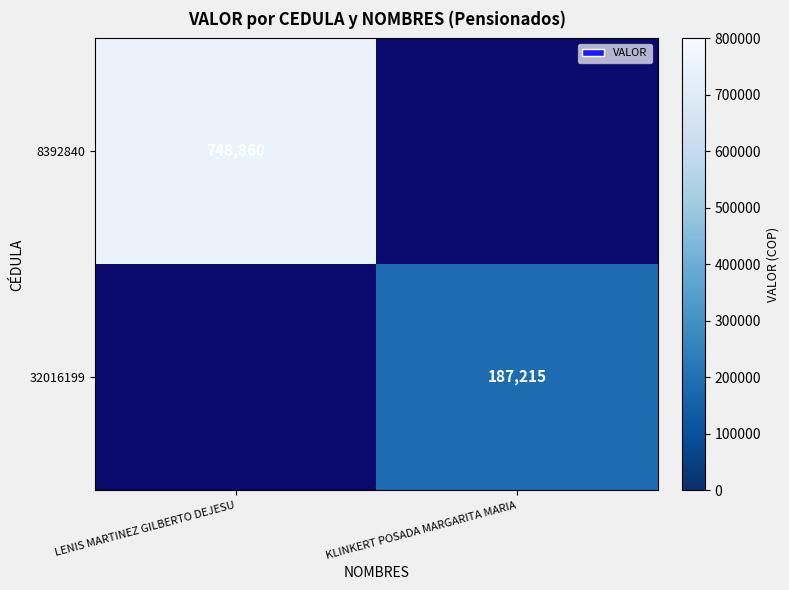

The 32016199 series shows 61715 at KLINKERT POSADA MARGARITA MARIA. True or false?

False